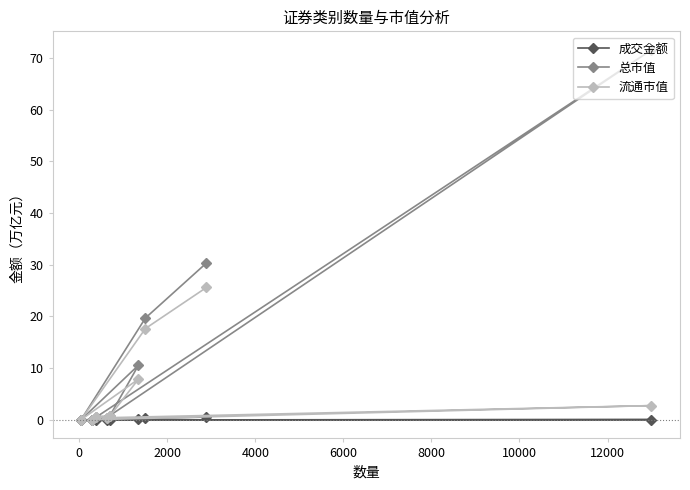

True or false: 流通市值 and 总市值 intersect in this chart.

False